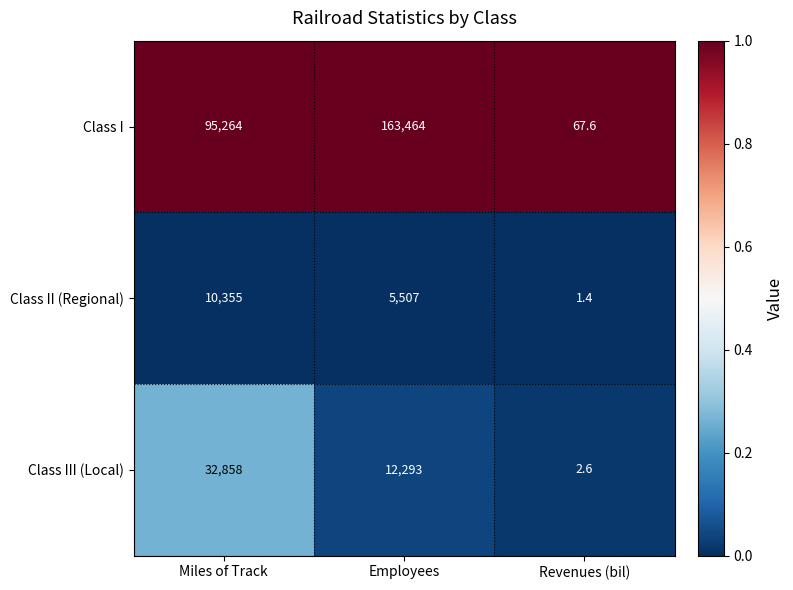

Reading left to right, what are all the values shown in this chart?

Class I: Miles of Track=95264.0	Employees=163464.0	Revenues (bil)=67.6
Class II (Regional): Miles of Track=10355.0	Employees=5507.0	Revenues (bil)=1.4
Class III (Local): Miles of Track=32858.0	Employees=12293.0	Revenues (bil)=2.6